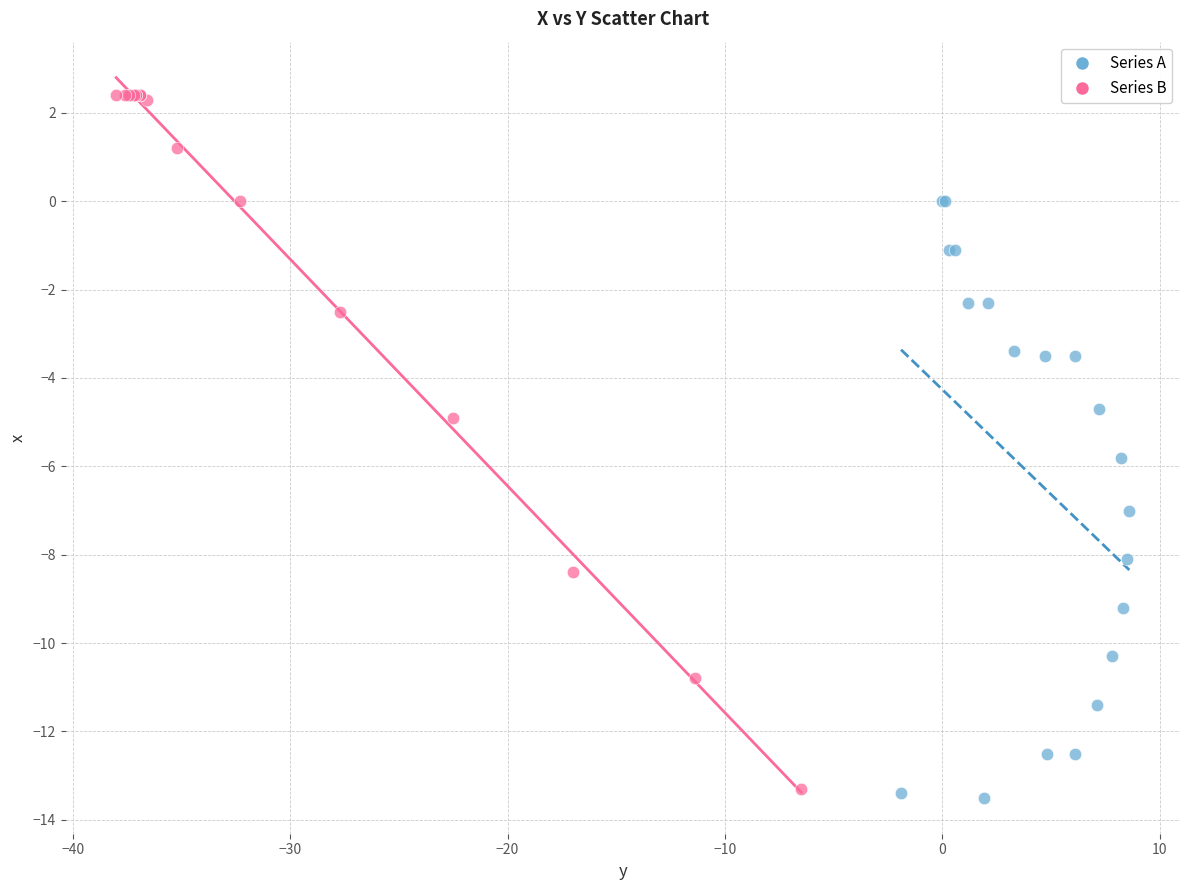

Which series contains the highest Y value?

Series B